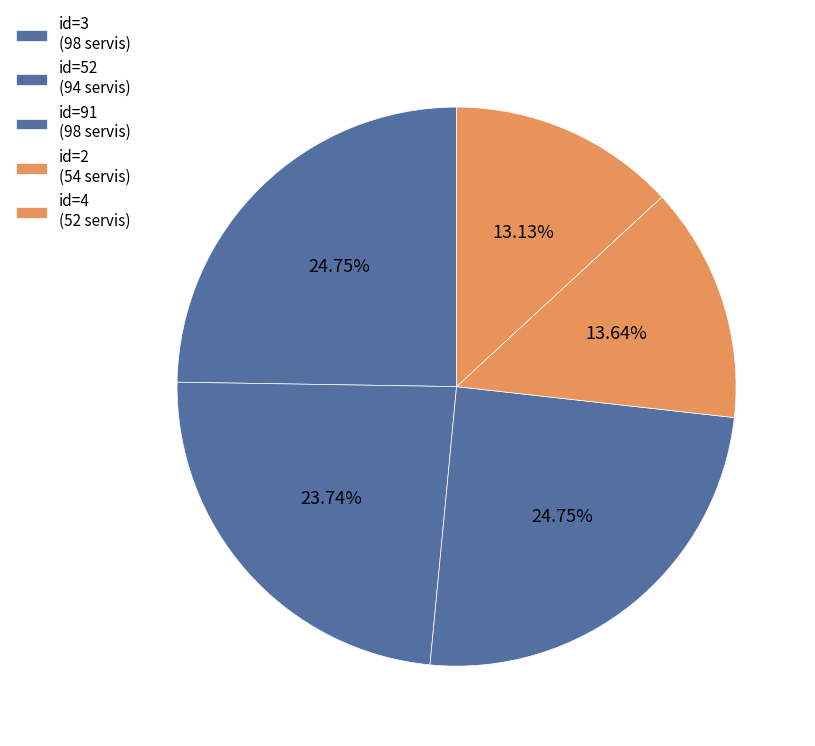

Count the number of slices in the pie.

5